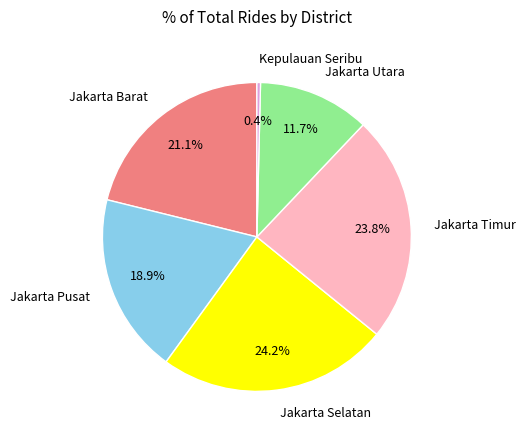

What portion of the pie excludes Jakarta Timur?

76.2%